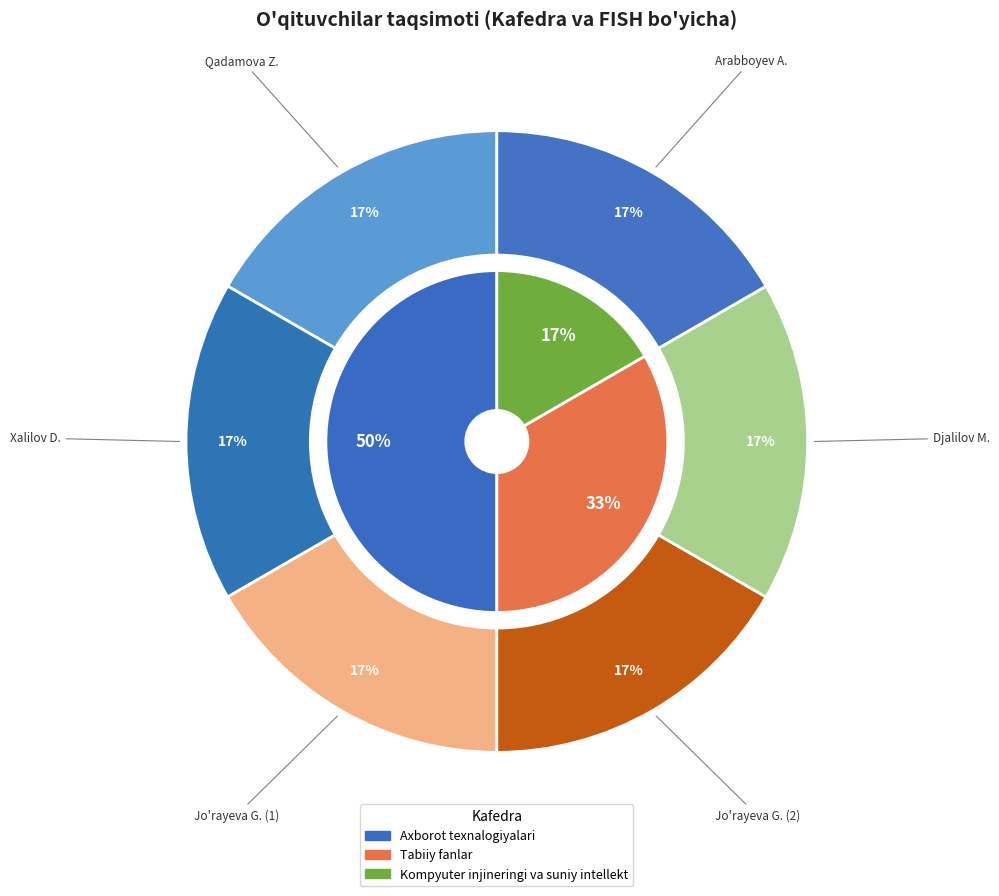

How much of the chart is everything except Jo'rayeva Gulnoza?

83.3%